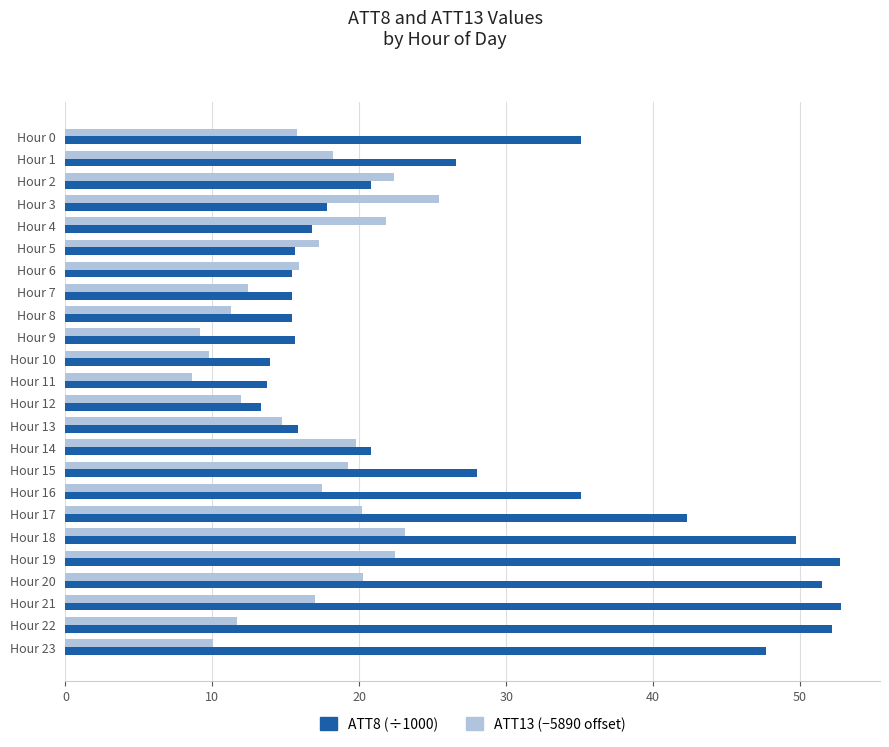

What is the minimum value shown in the chart?

8.6